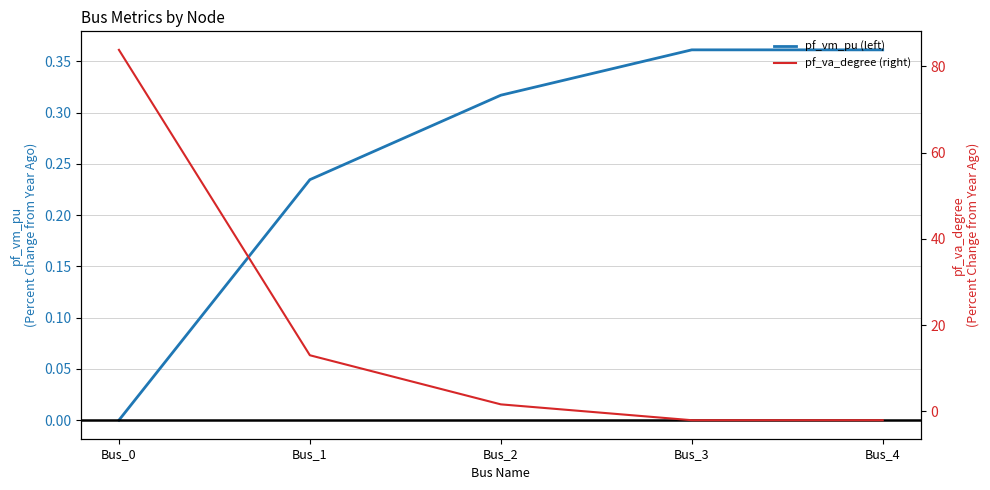

Reading left to right, transcribe all the data shown in this chart.

pf_vm_pu (left): 0.0	0.2	0.3	0.4	0.4
pf_va_degree (right): 83.9	13.0	1.6	-2.1	-2.1